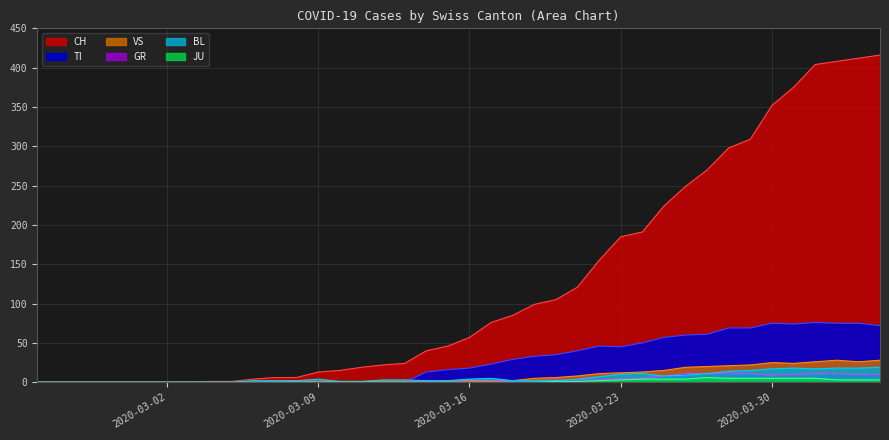

True or false: CH and GR intersect in this chart.

False